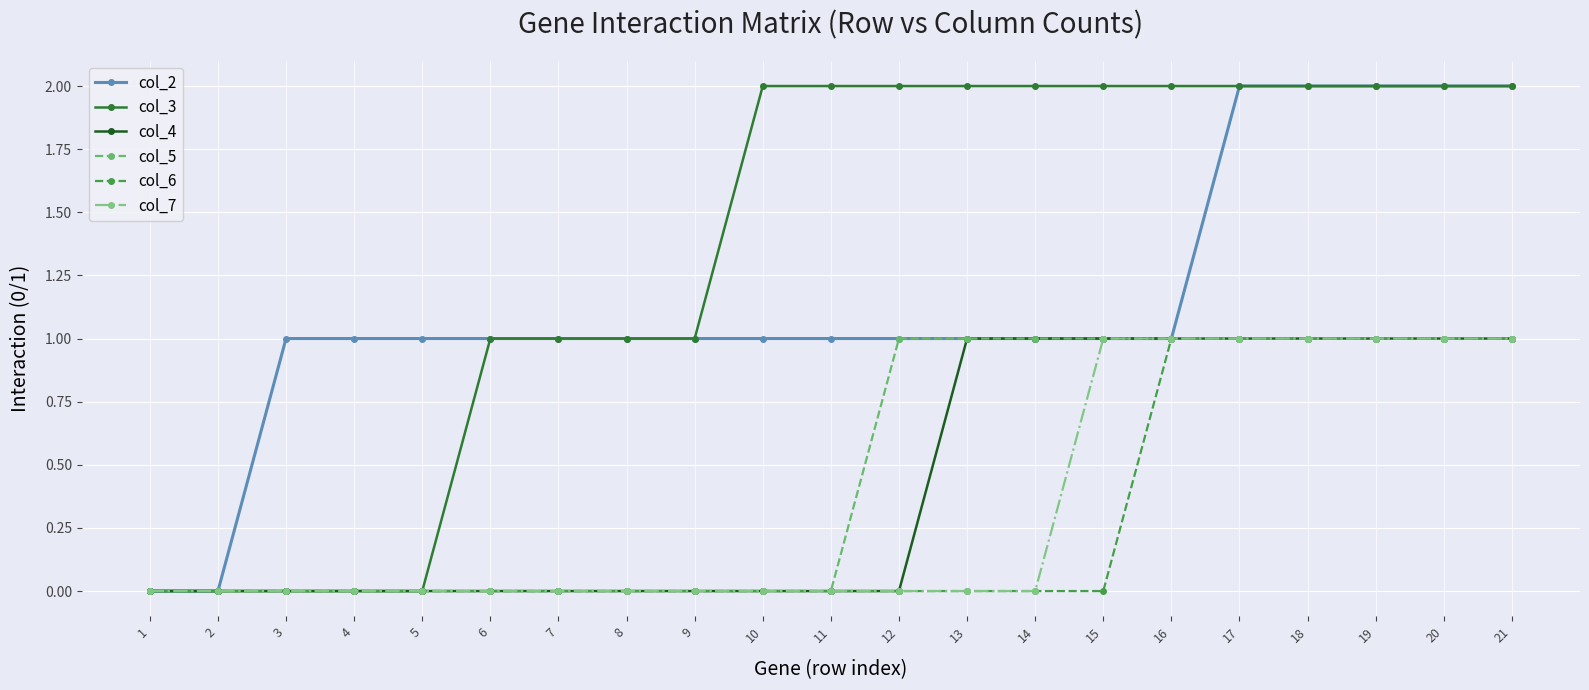

How many col_6 values are between 0 and 1?

21